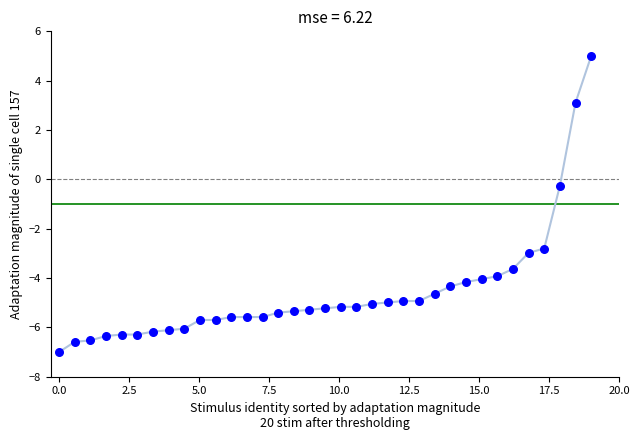

What is the range of X values (max minus min)?

19.0